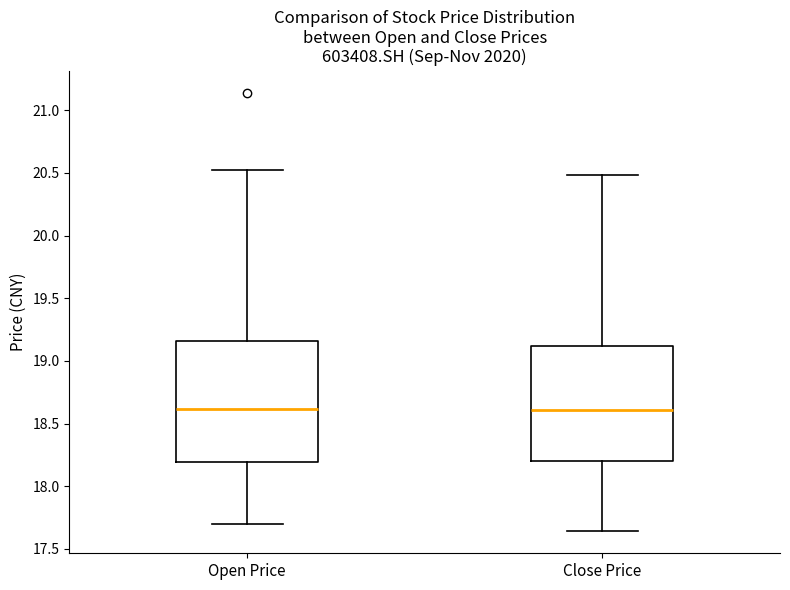

Reading left to right, read every box against the y-axis: the position of its median line, the range the box covers, and the ends of its whiskers. The values are not printed on the chart, so give them approximately, as read against the axis.

Open Price: median 18.60, box 18.20 to 19.15, whiskers 17.70 to 20.50
Close Price: median 18.60, box 18.20 to 19.10, whiskers 17.65 to 20.50